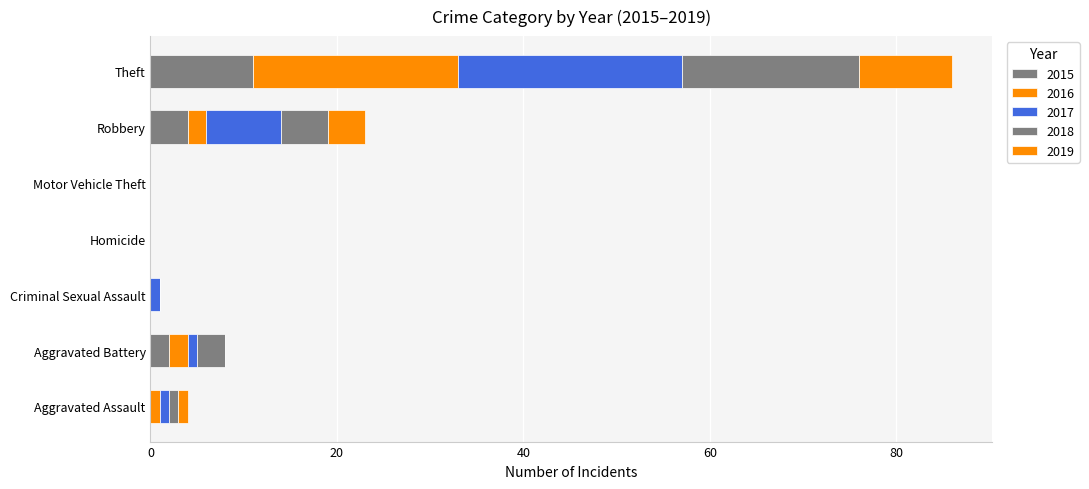

Count the number of data series in this chart.

5